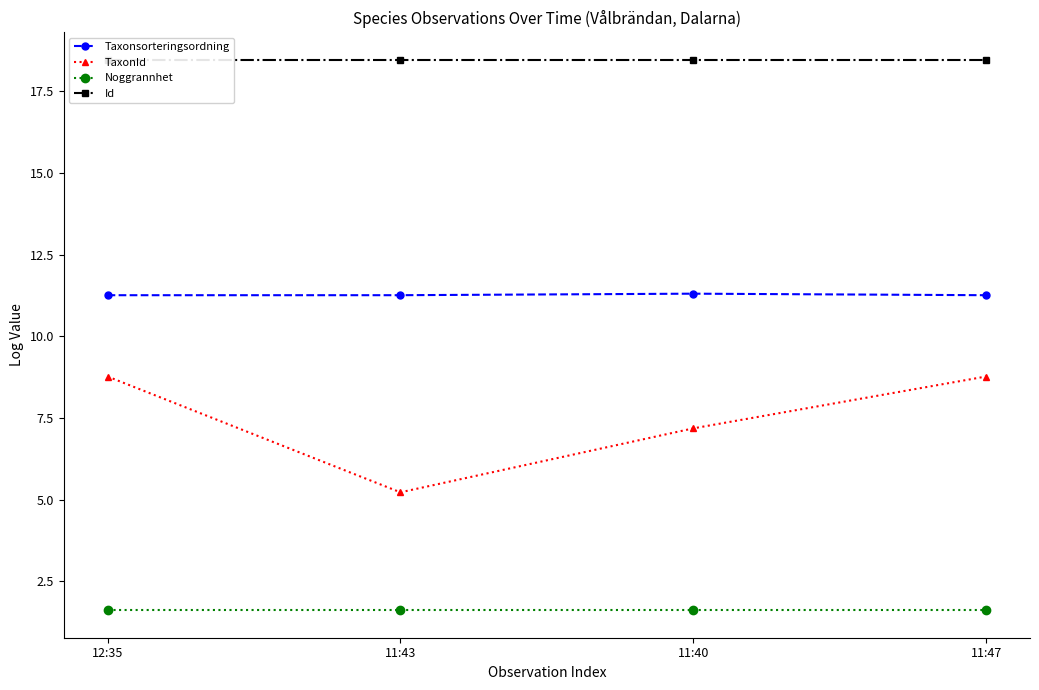

Reading left to right, transcribe all the data shown in this chart.

Taxonsorteringsordning: 11.3	11.3	11.3	11.3
TaxonId: 8.8	5.2	7.2	8.8
Noggrannhet: 1.6	1.6	1.6	1.6
Id: 18.5	18.5	18.5	18.5